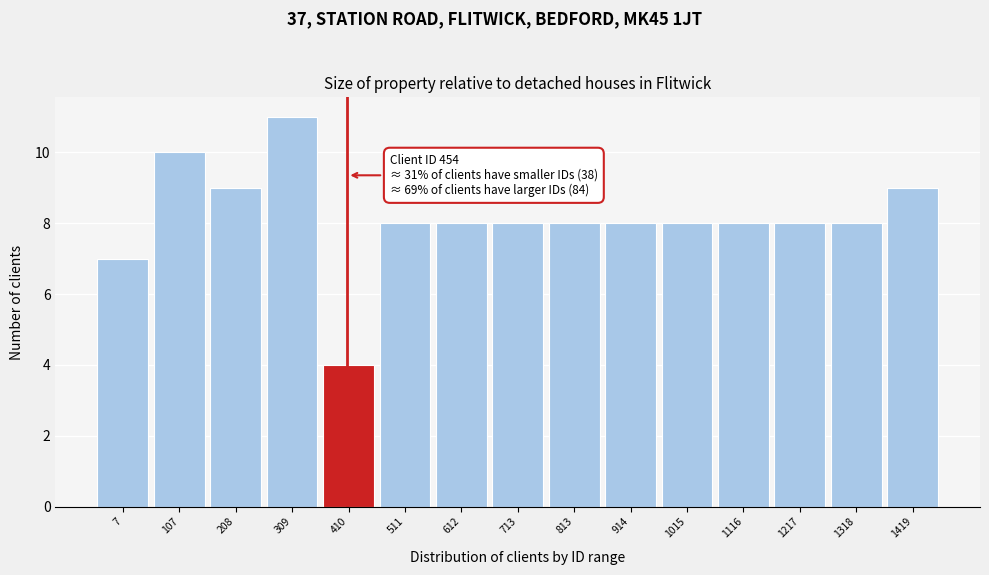

Reading left to right, extract all data points from this chart.

7	10	9	11	4	8	8	8	8	8	8	8	8	8	9